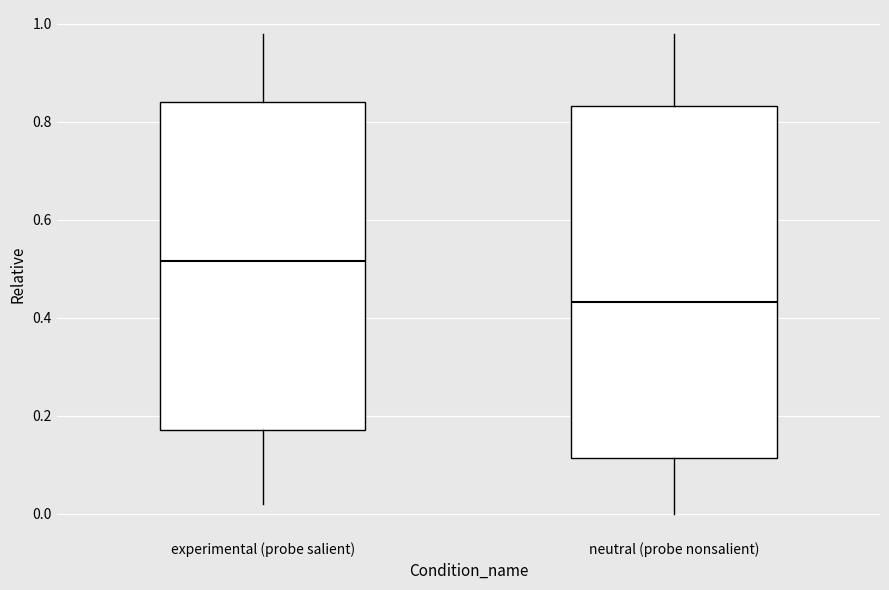

Where does the median line of the box for experimental (probe salient) sit on the y-axis? The values are not printed on the chart, so give them approximately, as read against the axis.

0.52